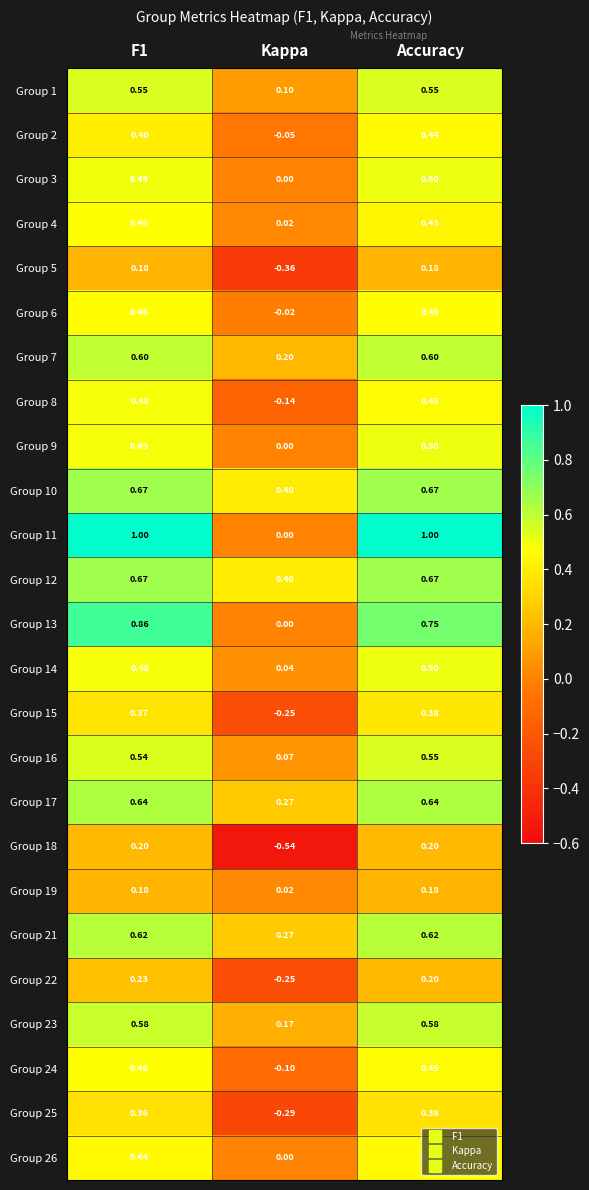

Where is Group 3 nearest to the value 0?

Kappa